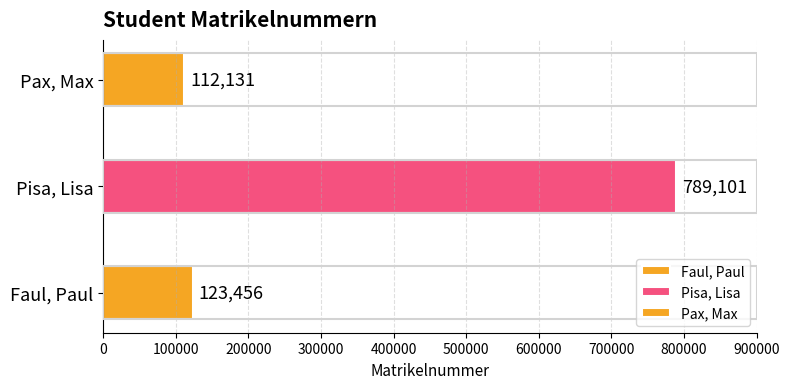

At which label is the value closest to 450616?

Faul, Paul